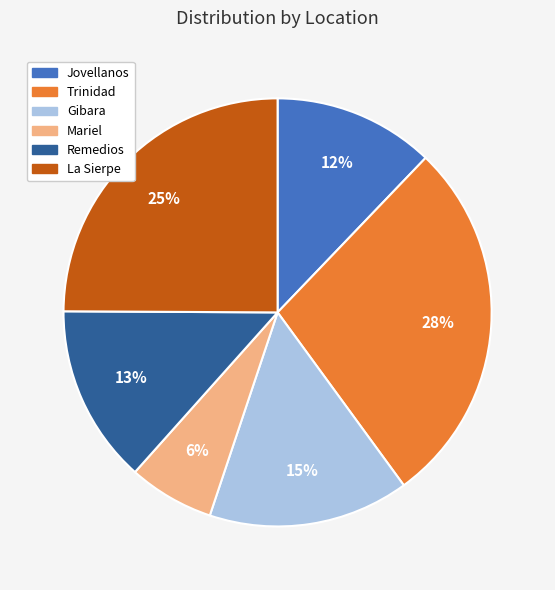

Does Jovellanos account for over 50% of the chart?

No